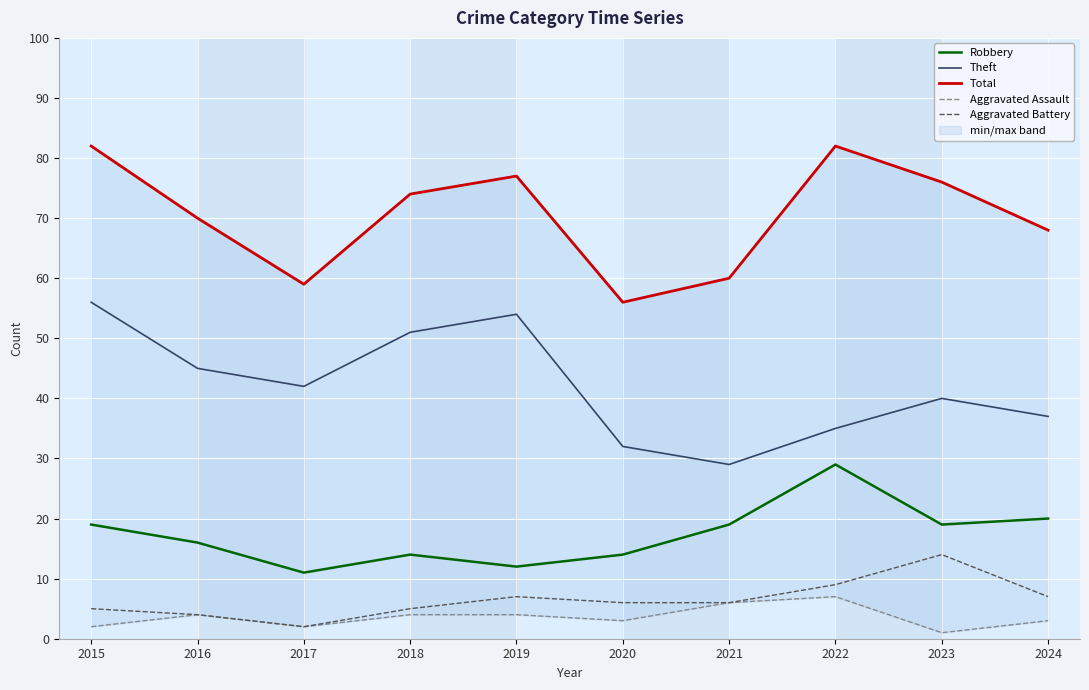

Which label corresponds to the smallest value in the chart?

2023